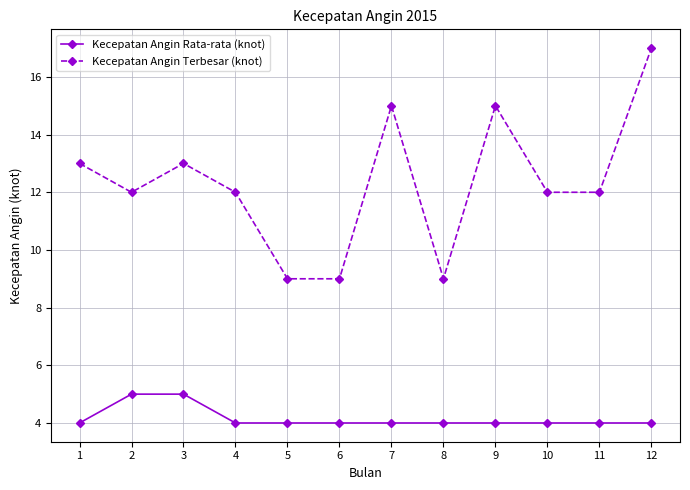

True or false: Kecepatan Angin Terbesar (knot) and Kecepatan Angin Rata-rata (knot) cross at least once.

False